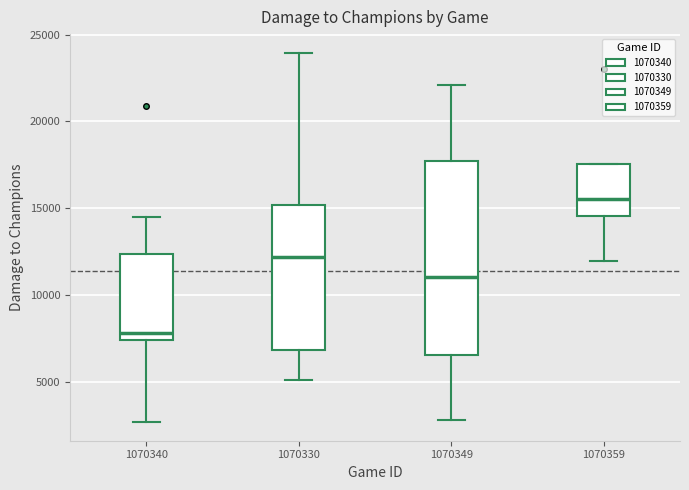

Reading left to right, read every box against the y-axis: the position of its median line, the range the box covers, and the ends of its whiskers. The values are not printed on the chart, so give them approximately, as read against the axis.

1070340: median 8000, box 7500 to 12500, whiskers 2500 to 14500
1070330: median 12000, box 7000 to 15000, whiskers 5000 to 24000
1070349: median 11000, box 6500 to 17500, whiskers 3000 to 22000
1070359: median 15500, box 14500 to 17500, whiskers 12000 to 17500